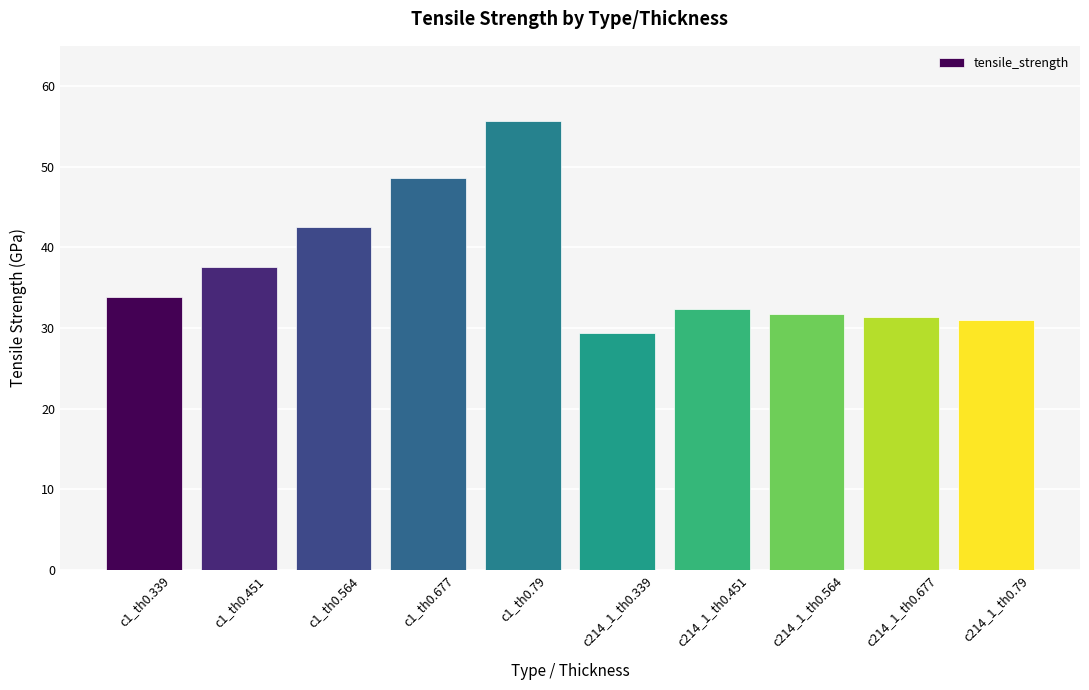

True or false: the data shows 22.2 at c214_1_th0.564.

False